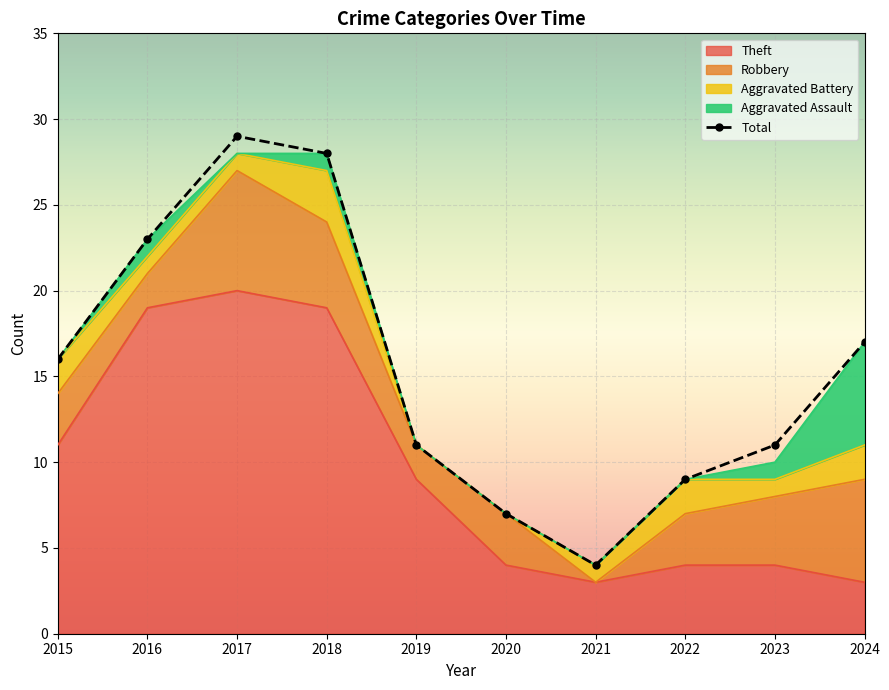

What is the value of the 8th point from the left?

9